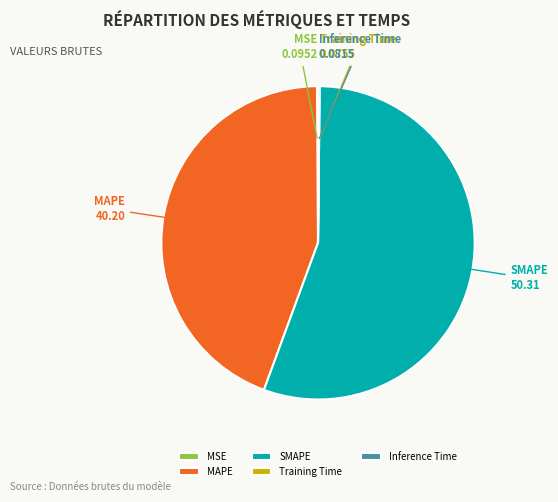

Is SMAPE the majority of the pie?

Yes